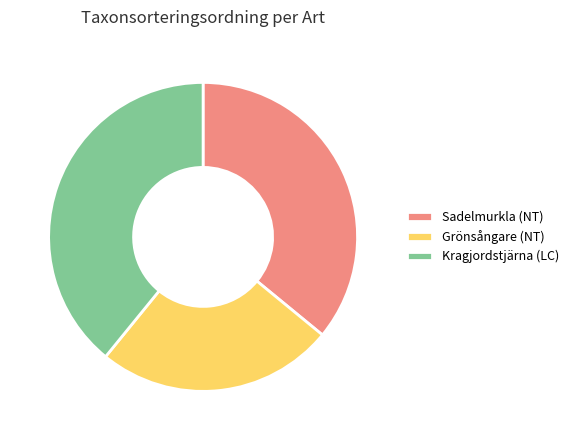

Which category has the smallest portion of the pie?

Grönsångare (NT)